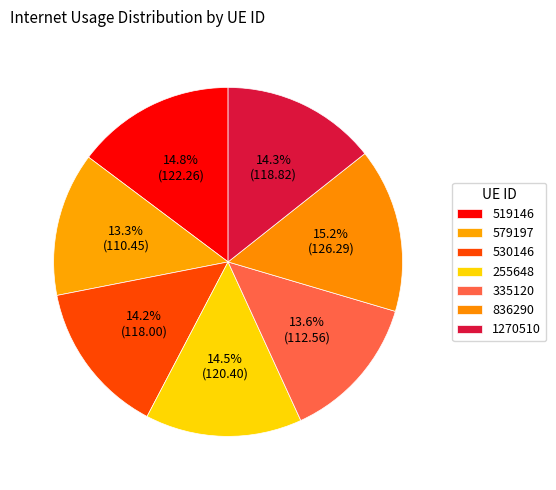

Count the number of slices in the pie.

7